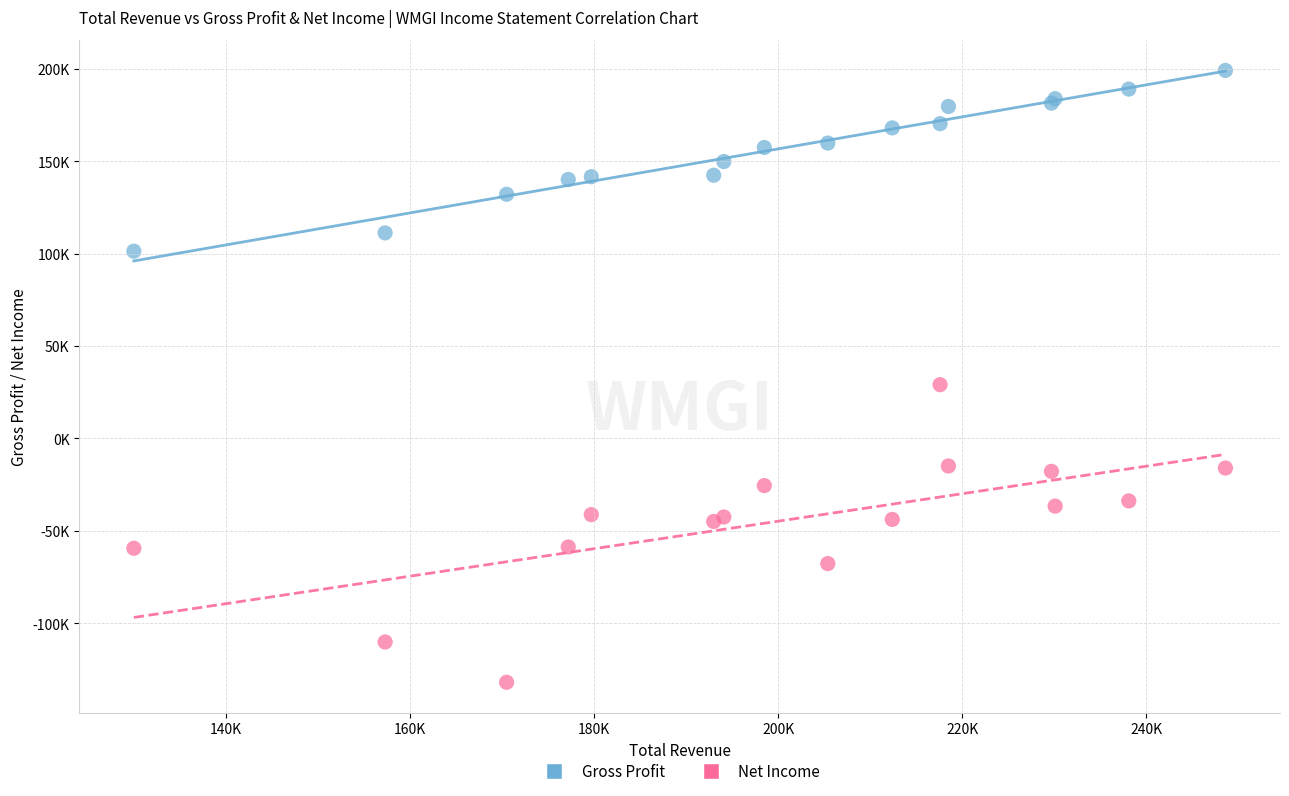

Which series reaches the minimum Y coordinate?

Net Income